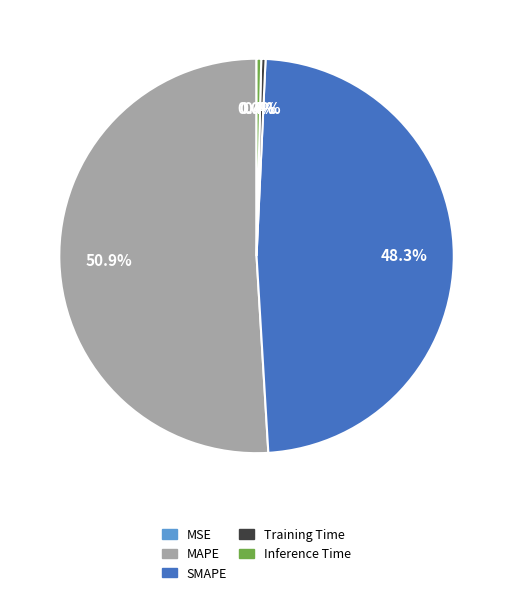

To the nearest percent, what is the difference between the largest and smallest slice percentages?

51%